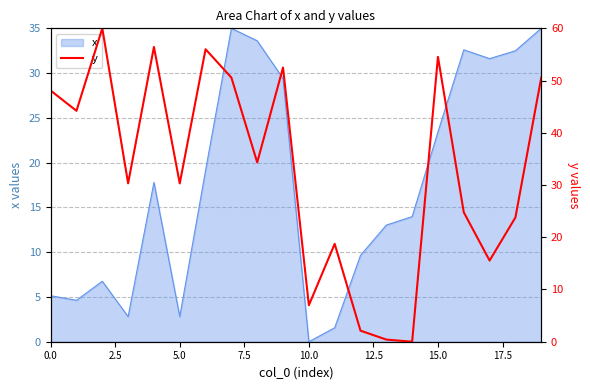

The x series shows 1.4 at 0.0. True or false?

False